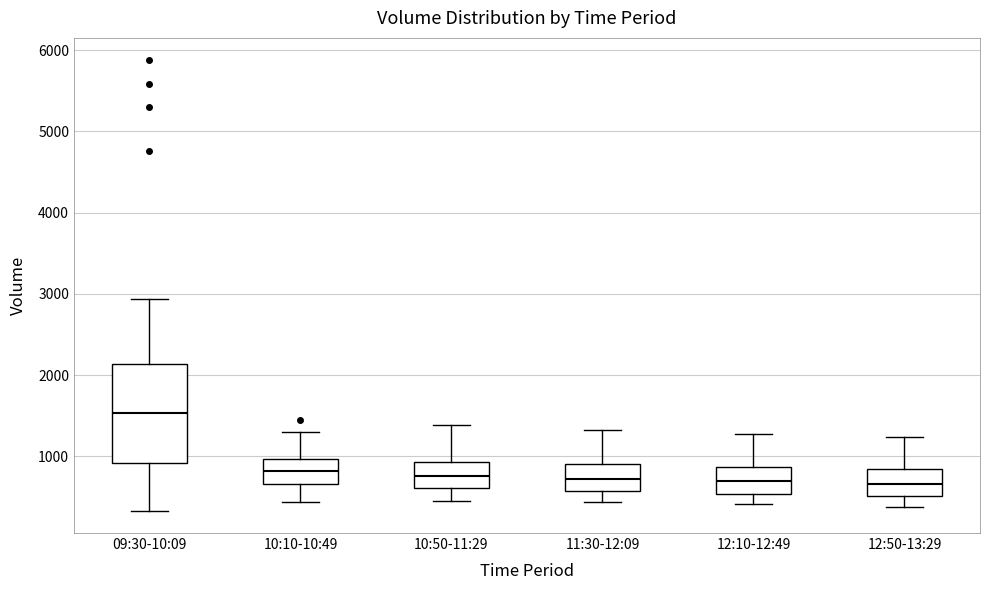

Where is the upper edge of the box for 11:30-12:09 on the y-axis? The values are not printed on the chart, so give them approximately, as read against the axis.

900